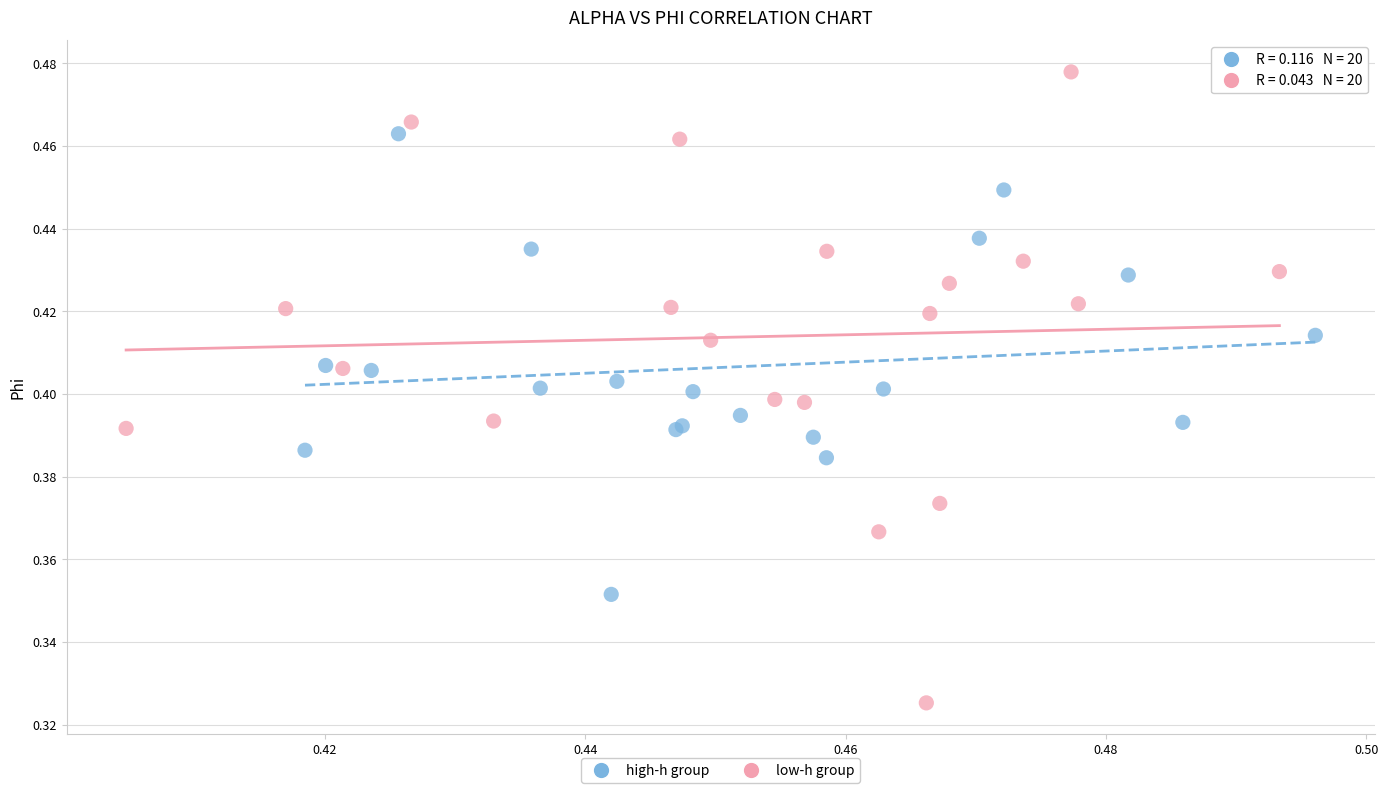

Which series reaches the minimum Y coordinate?

low-h group